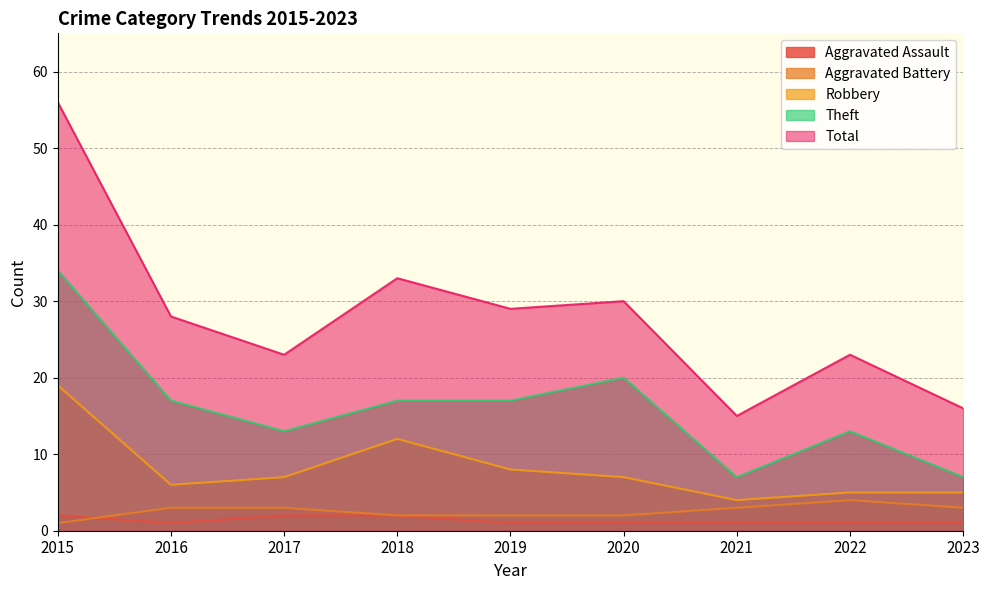

The value of Robbery at 2022 is 3. True or false?

False